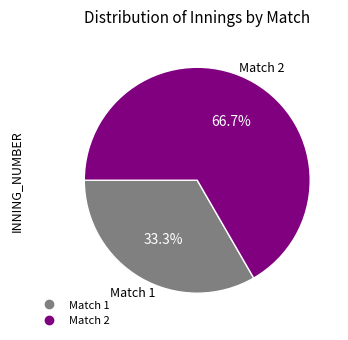

Is there any slice that represents more than half of the pie?

Yes